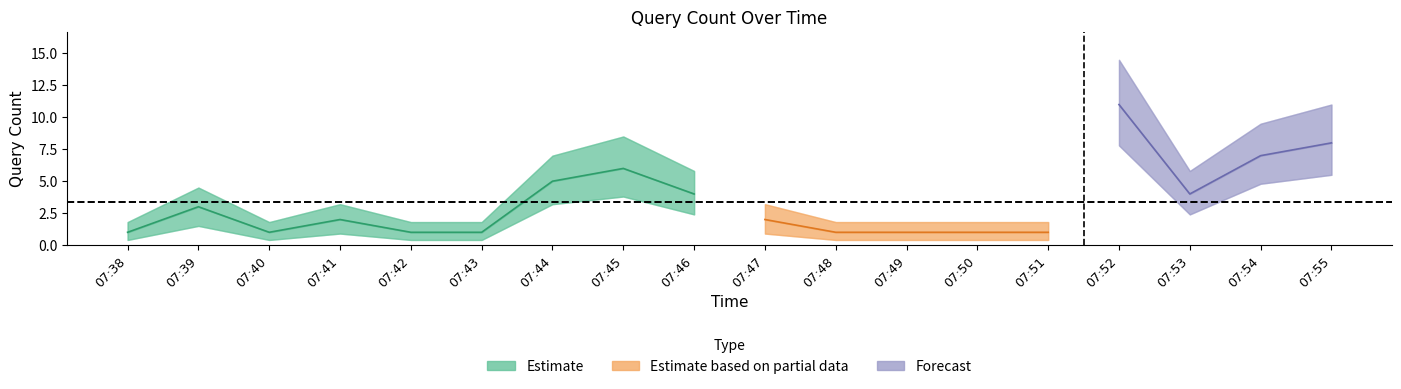

Does the chart display data point markers on the line(s)?

No